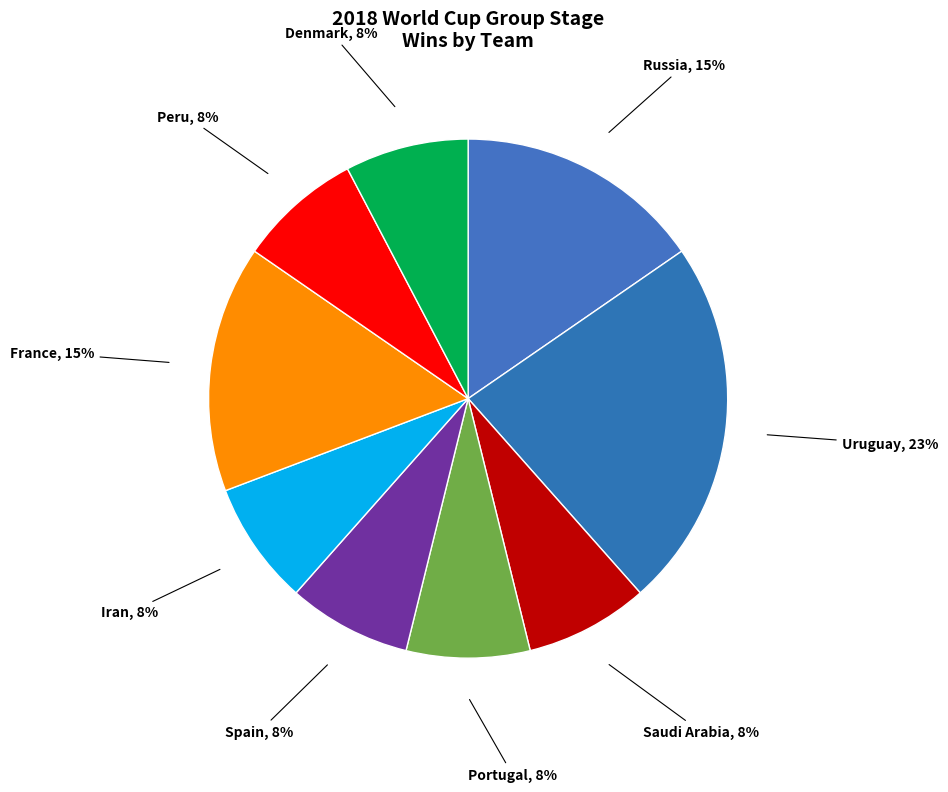

How many slices are in this pie chart?

9